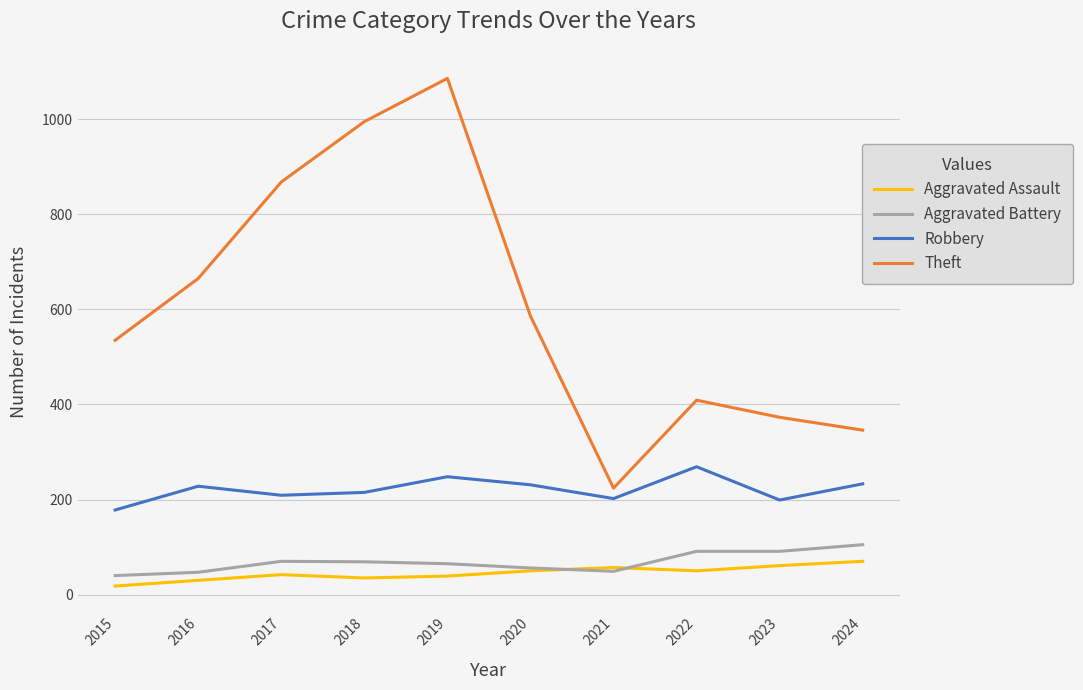

What is the sum of all Aggravated Assault values?

452